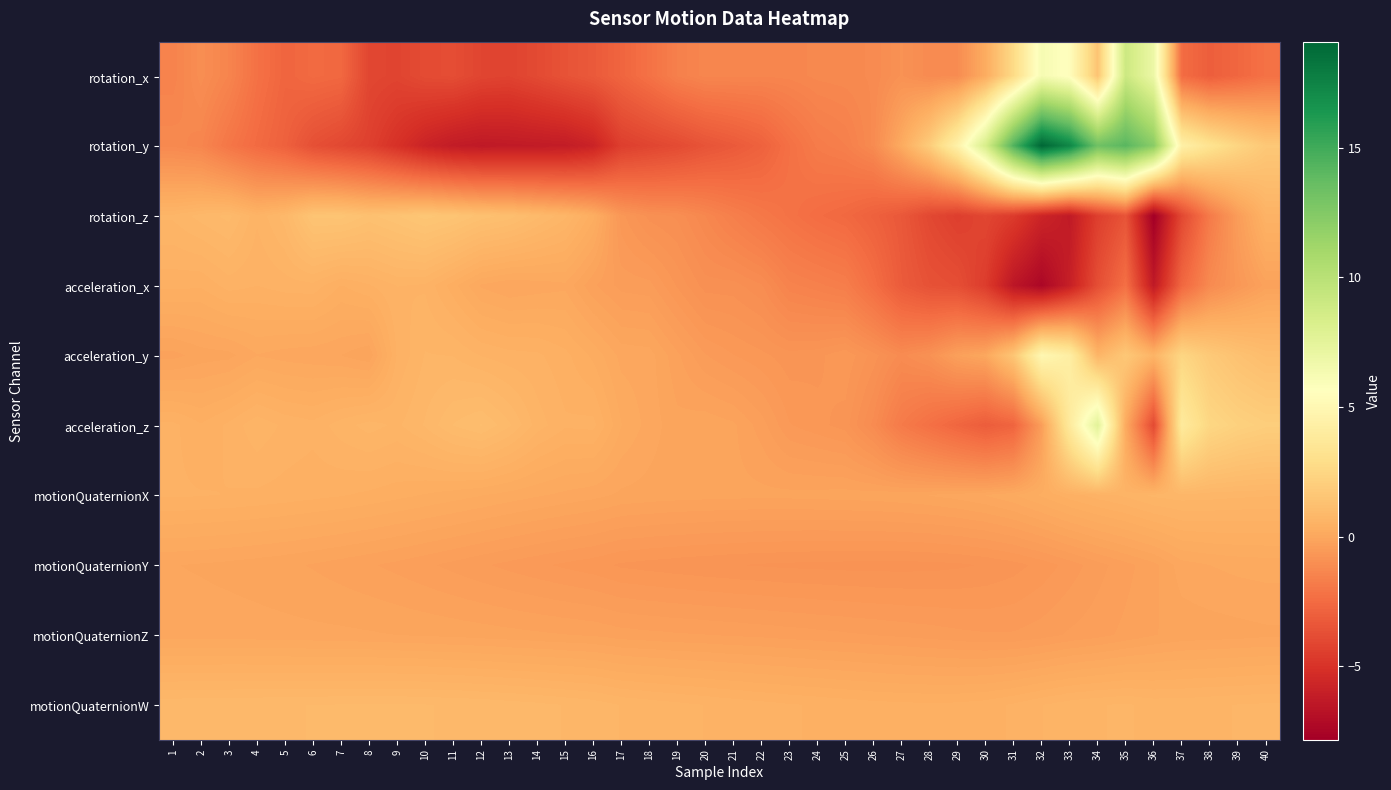

What is the maximum value shown in the chart?

19.1